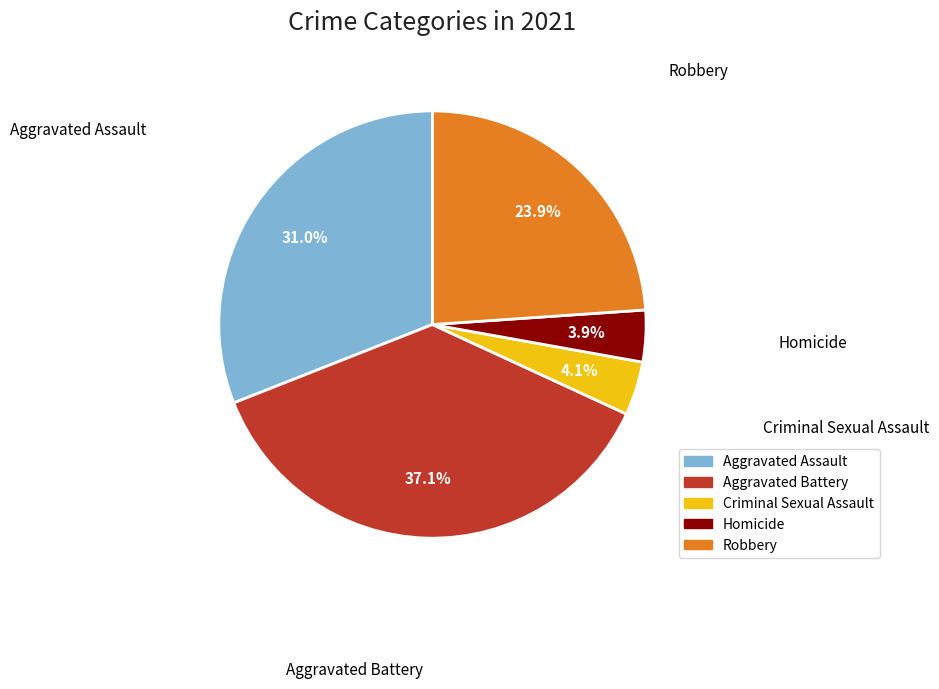

To the nearest percent, what is the combined percentage of Aggravated Assault and Aggravated Battery?

68%